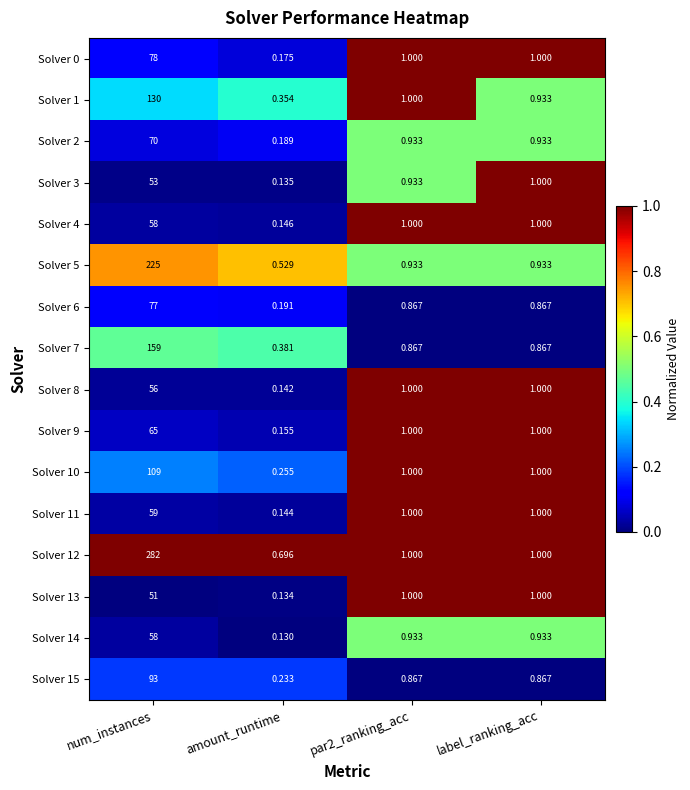

At which label does Solver 13 first exceed 1?

num_instances